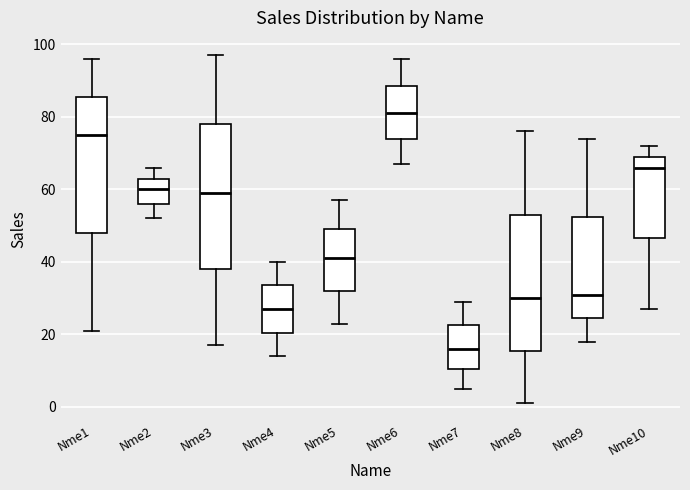

Reading left to right, transcribe this box plot: for each box, give where its median line is, the range the box spans, and where its two whiskers end, as read against the y-axis. The values are not printed on the chart, so give them approximately, as read against the axis.

Nme1: median 76, box 48 to 86, whiskers 22 to 96
Nme2: median 60, box 56 to 64, whiskers 52 to 66
Nme3: median 60, box 38 to 78, whiskers 18 to 98
Nme4: median 28, box 20 to 34, whiskers 14 to 40
Nme5: median 42, box 32 to 50, whiskers 24 to 58
Nme6: median 82, box 74 to 88, whiskers 68 to 96
Nme7: median 16, box 10 to 22, whiskers 6 to 30
Nme8: median 30, box 16 to 54, whiskers 2 to 76
Nme9: median 32, box 24 to 52, whiskers 18 to 74
Nme10: median 66, box 46 to 70, whiskers 28 to 72